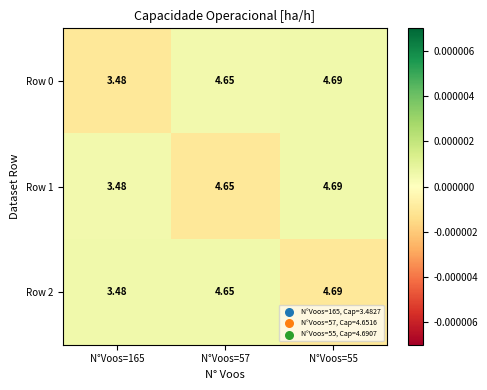

Count the number of data series in this chart.

3